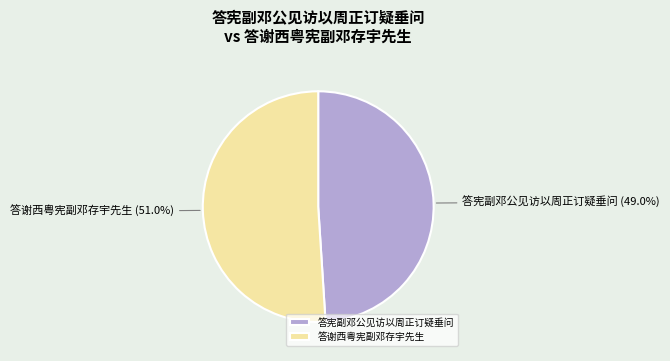

To the nearest percent, what percentage of the pie is 答宪副邓公见访以周正订疑垂问?

49%